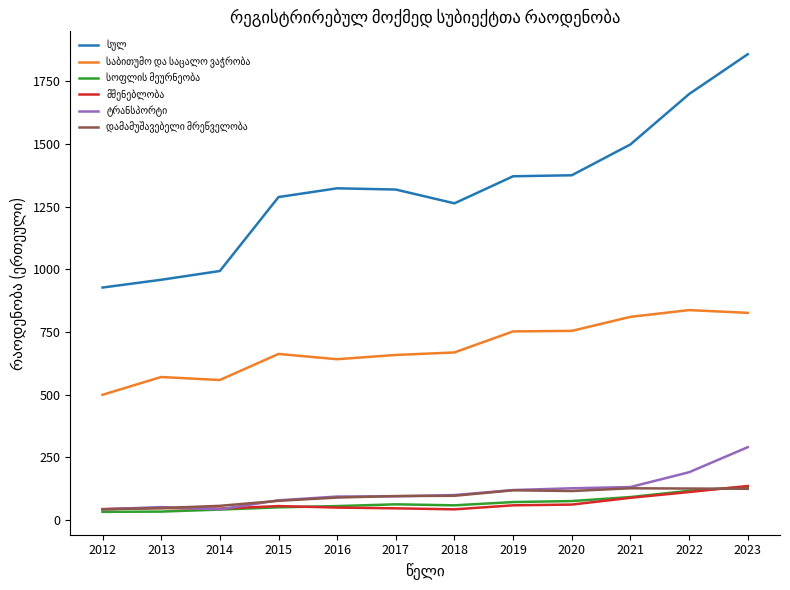

What is the difference between the highest and lowest values at 2022?

1588